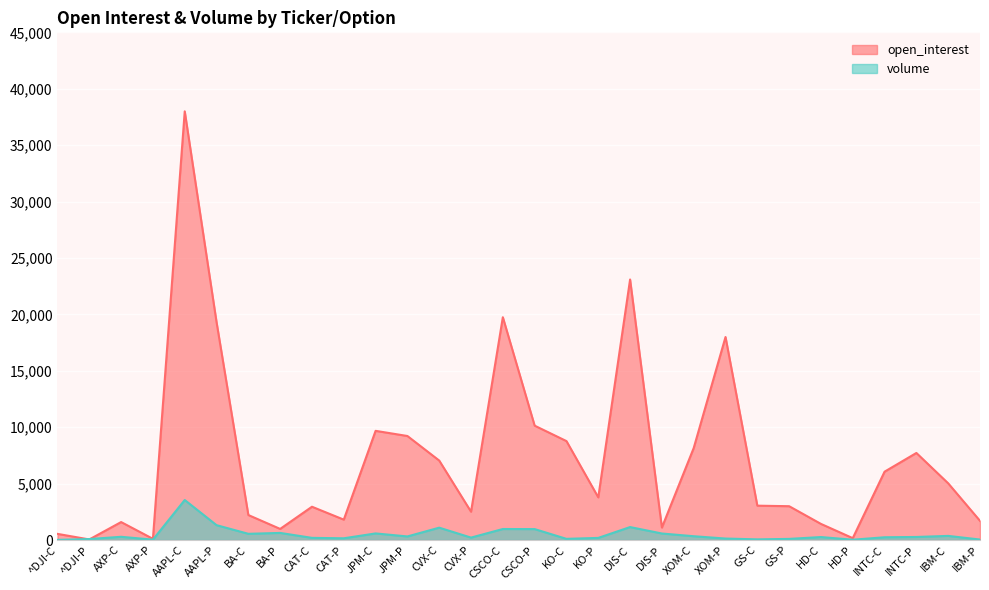

Rank the series by their average value, from lowest to highest.

volume, open_interest